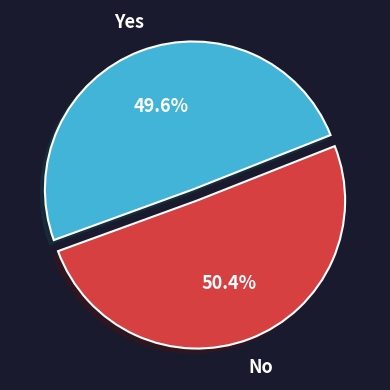

Is there a majority slice in this chart?

Yes